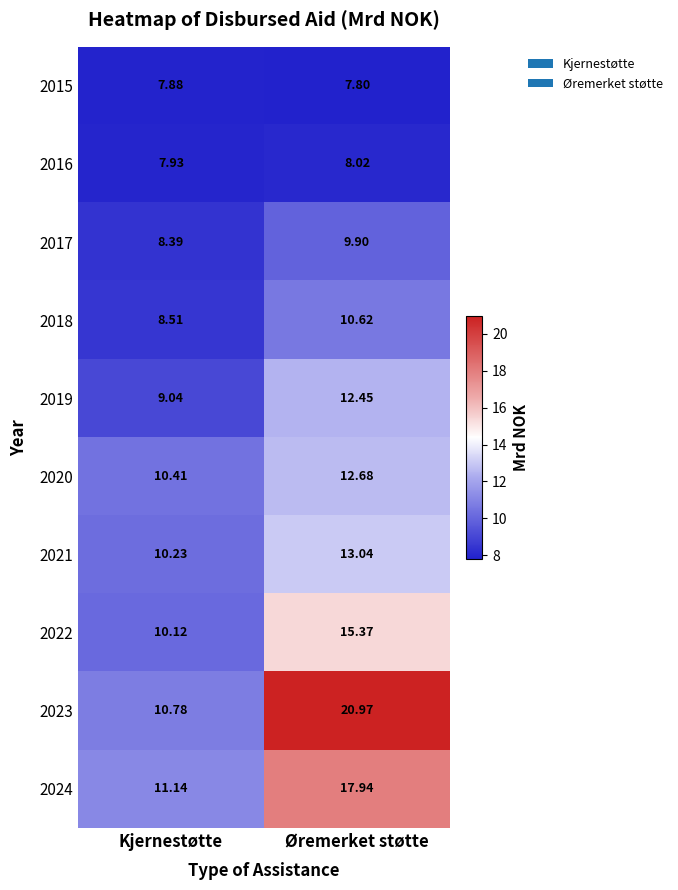

Is the value of 2019 at Kjernestøtte greater than the value of 2018 at Øremerket støtte?

No